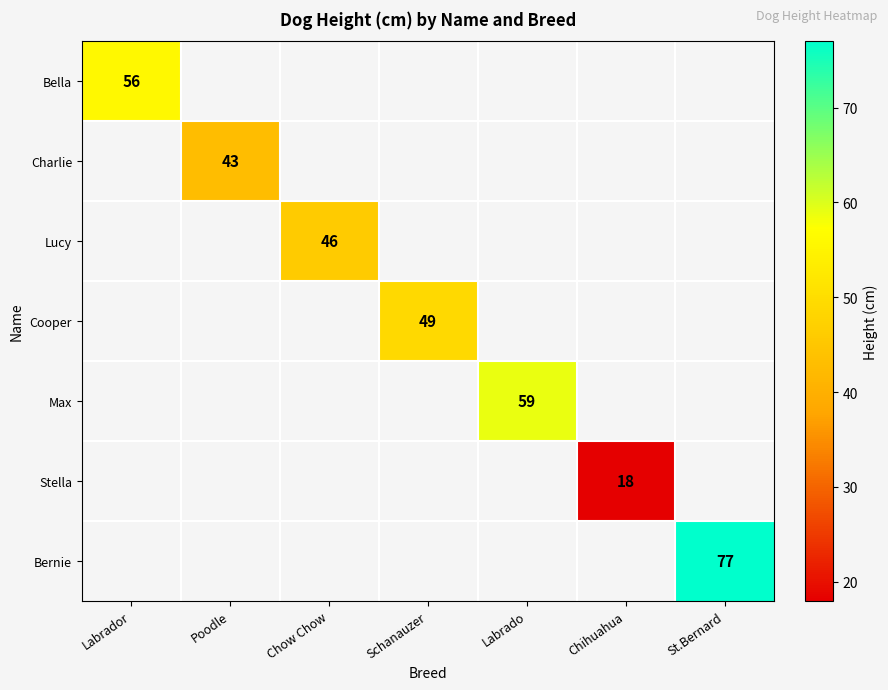

The value of Bella at Labrador is 56. True or false?

True